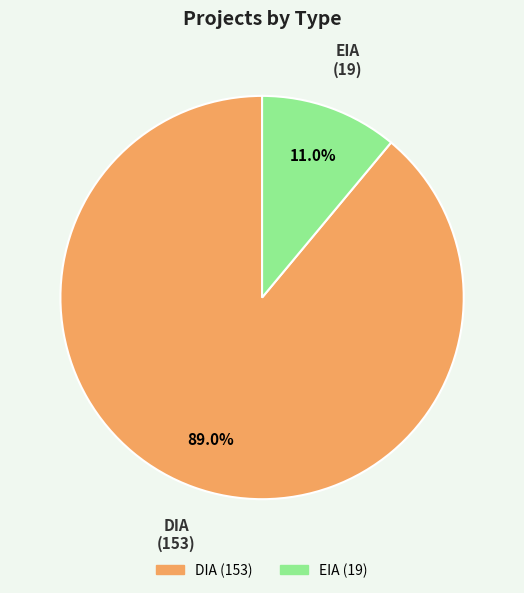

Is it true that EIA is 1% of the pie?

False